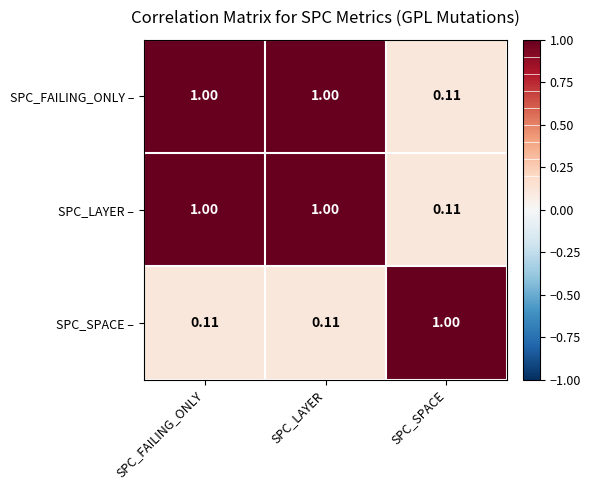

Which category has the lowest value in the SPC_LAYER – series?

SPC_SPACE